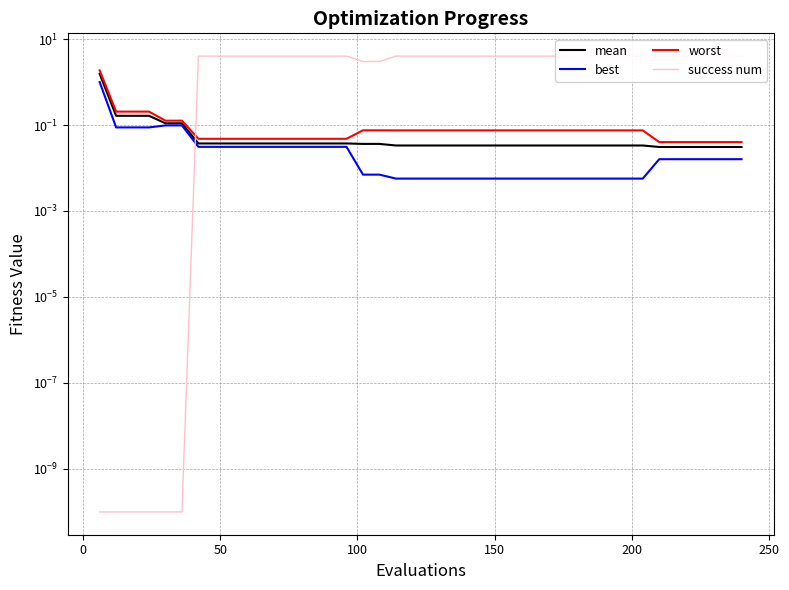

What is the greatest value displayed?

4.0